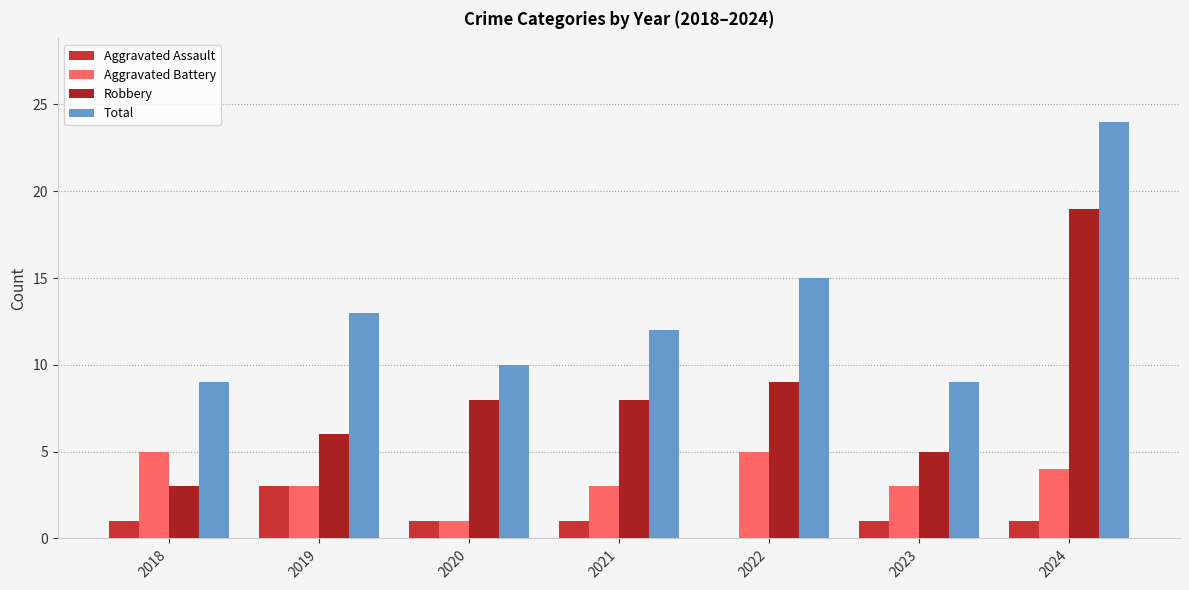

What is the approximate value of Aggravated Assault at 2018?

1